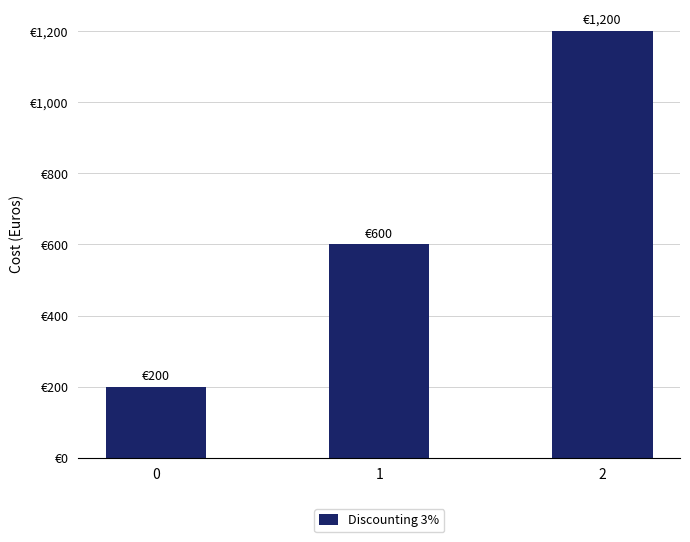

The value at 0 is 200. True or false?

True